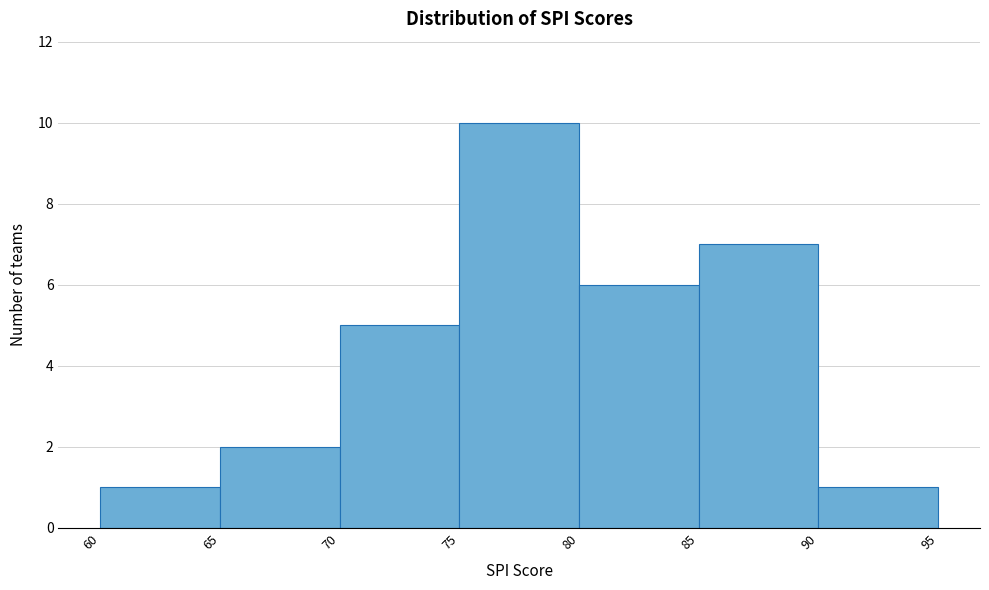

How tall is the bar that spans 85 to 90 on the x-axis? The values are not printed on the chart, so give them approximately, as read against the axis.

7